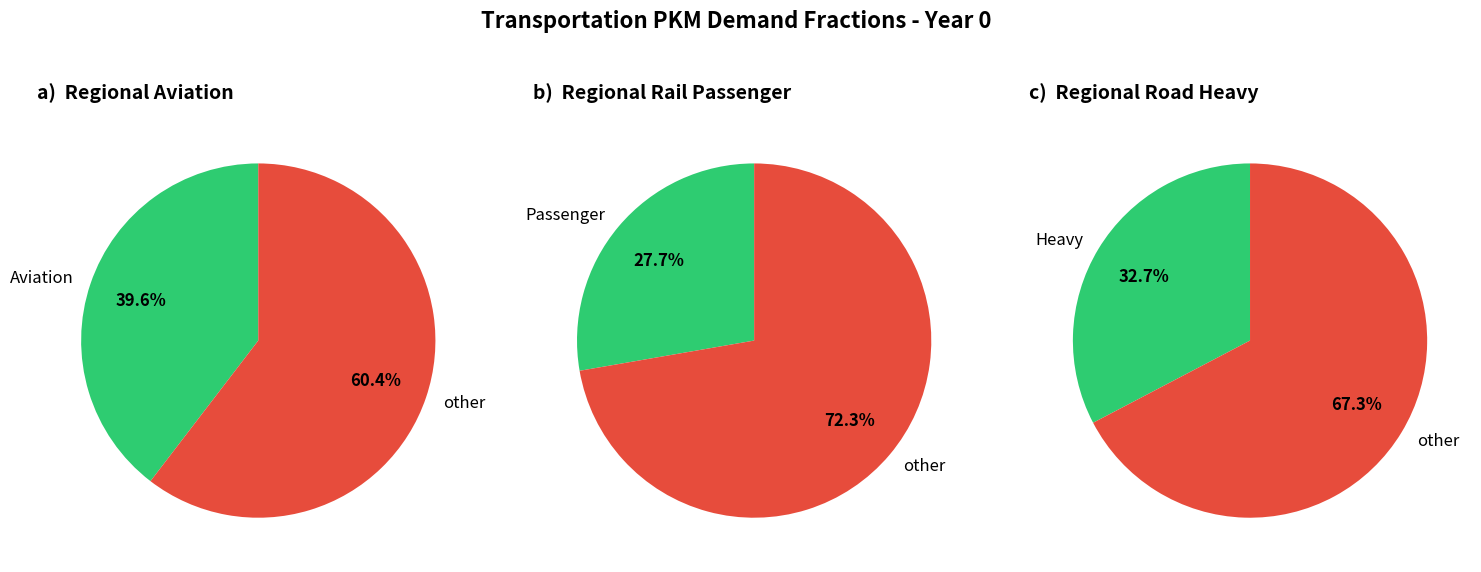

The frac_trns_pkm_dem_regional_aviation slice represents 40% of the pie. True or false?

True